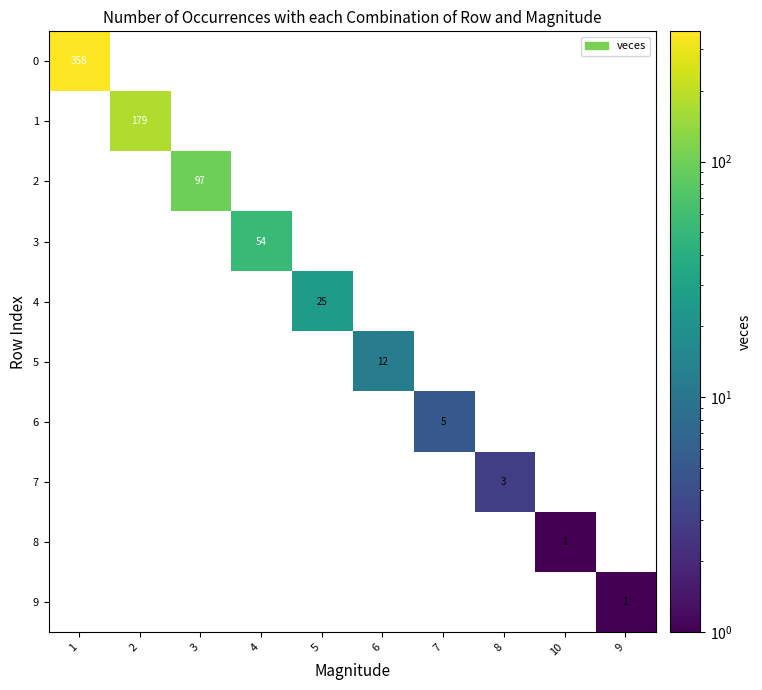

Is the value of 7 at 1 greater than the value of 0 at 6?

No